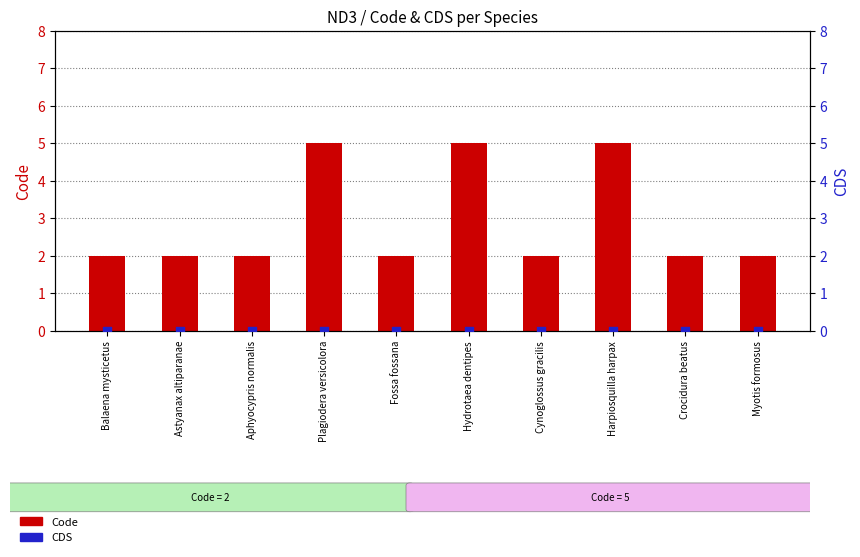

Is the value of Code at Balaena mysticetus greater than the value of CDS at Crocidura beatus?

Yes